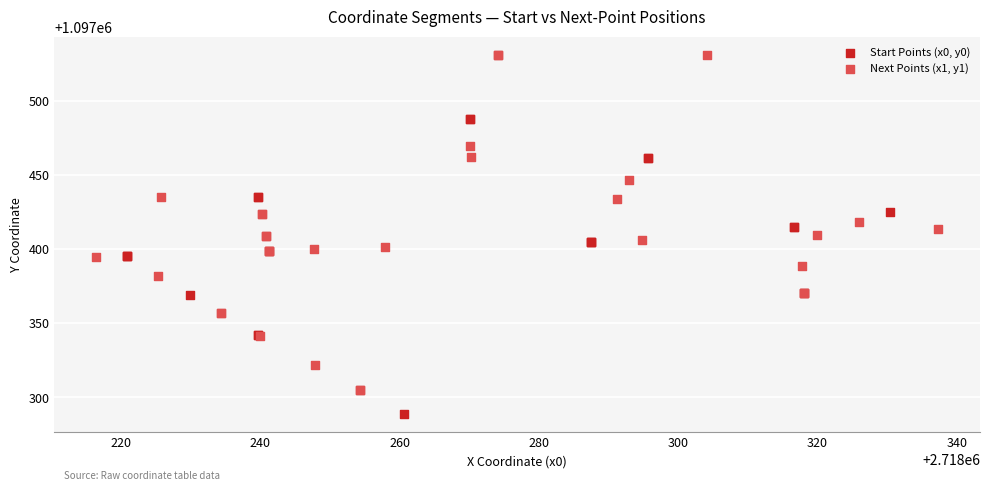

Which series contains the lowest Y value?

Start Points (x0, y0)